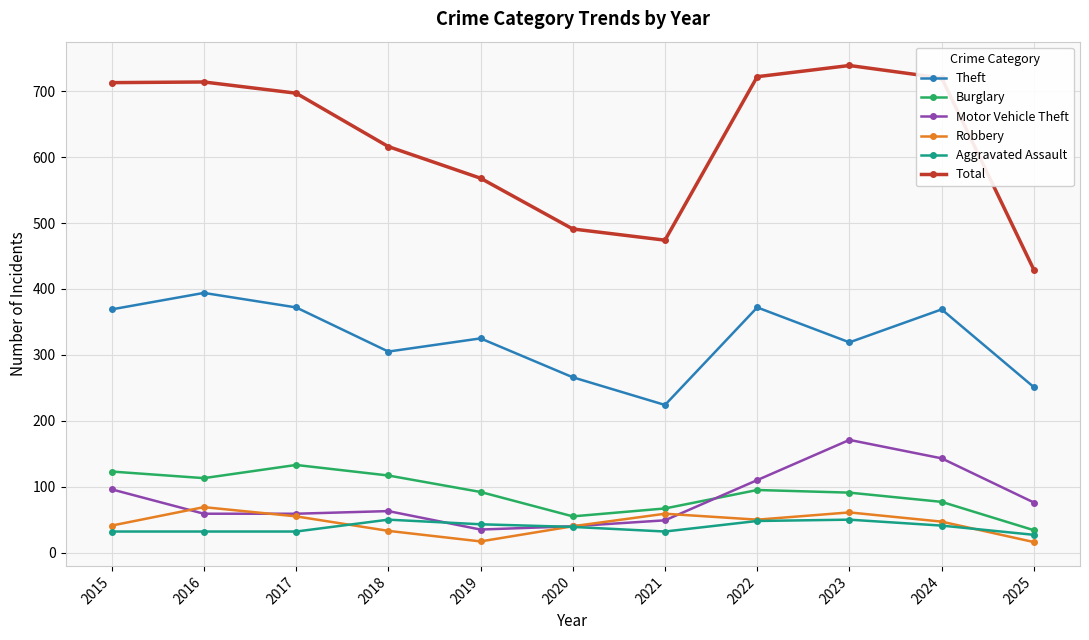

How many distinct data groups are displayed?

6